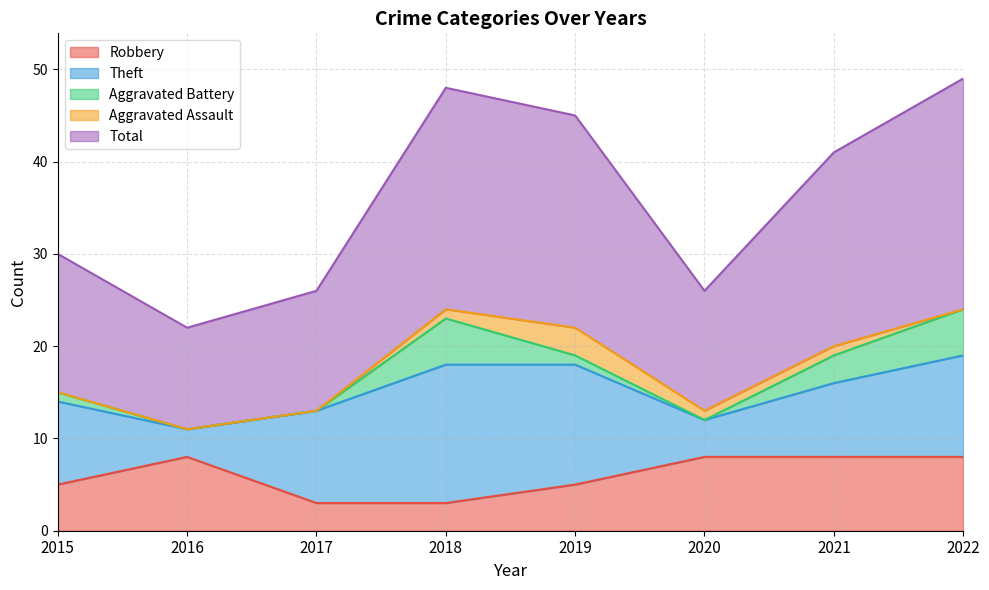

List the series in order of their peak value, lowest first.

Aggravated Assault, Aggravated Battery, Robbery, Theft, Total